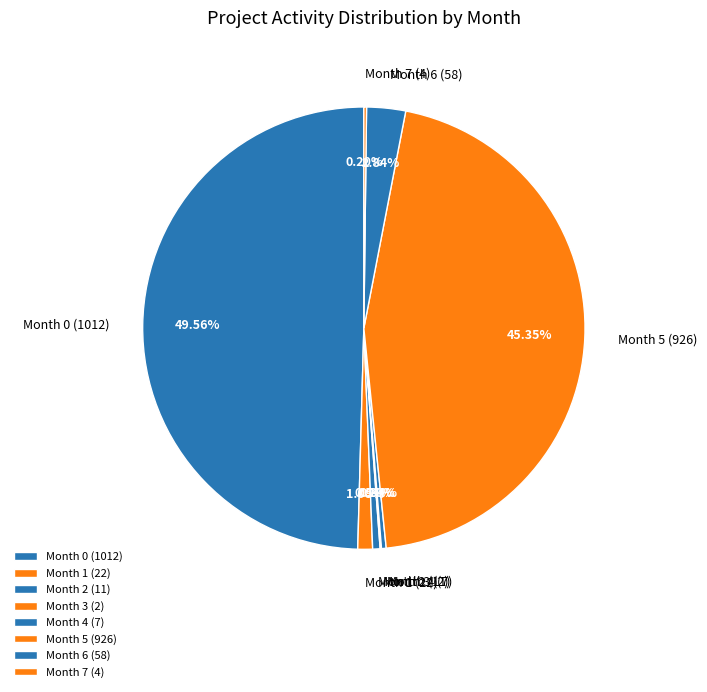

Is Month 4 (7) the majority of the pie?

No